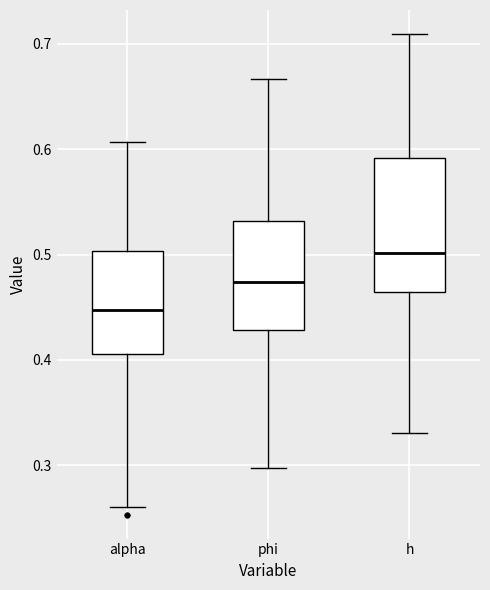

Reading left to right, transcribe this box plot: for each box, give where its median line is, the range the box spans, and where its two whiskers end, as read against the y-axis. The values are not printed on the chart, so give them approximately, as read against the axis.

alpha: median 0.45, box 0.41 to 0.50, whiskers 0.26 to 0.61
phi: median 0.47, box 0.43 to 0.53, whiskers 0.30 to 0.67
h: median 0.50, box 0.46 to 0.59, whiskers 0.33 to 0.71